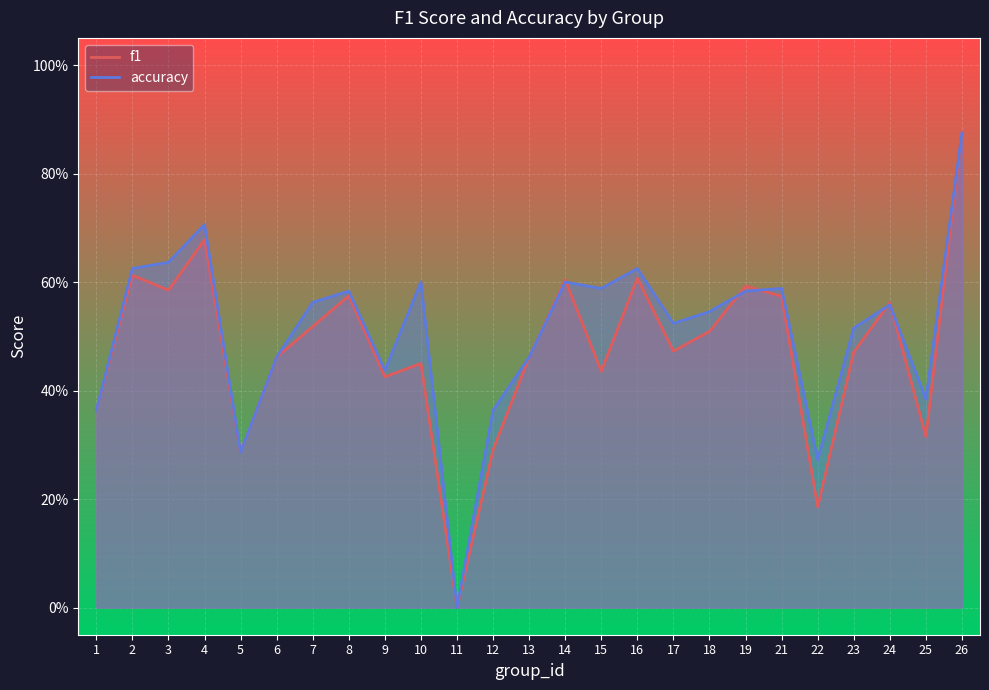

At which label is f1 closest to 0?

11